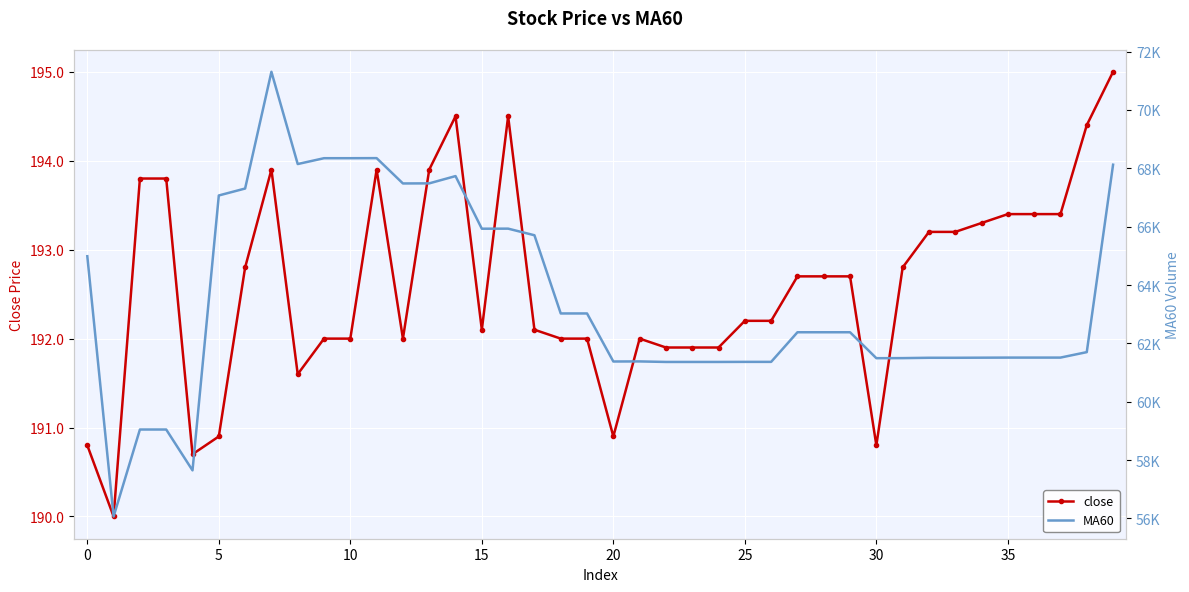

True or false: close has more than 2 interior local peaks.

True